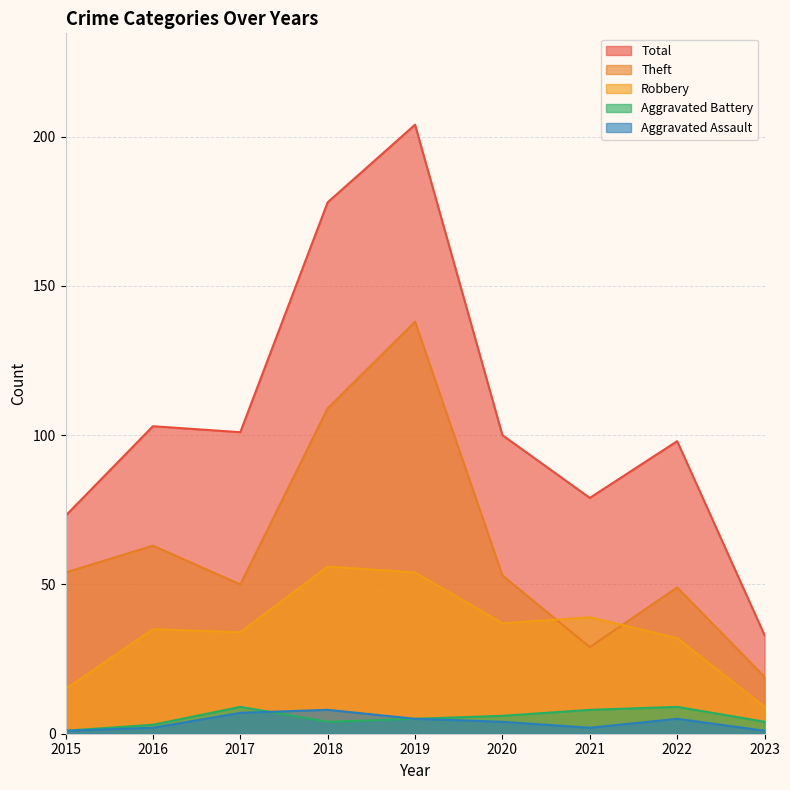

Where is the first local minimum for Robbery?

2017